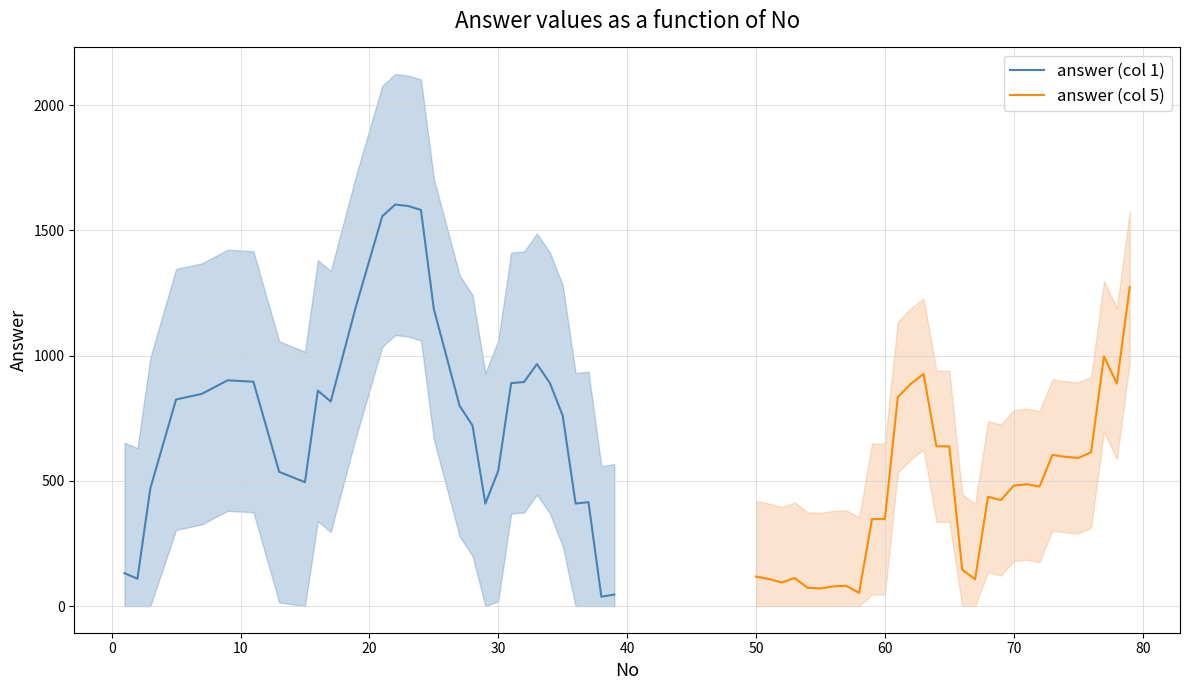

Reading left to right, what are all the values shown in this chart?

answer (col 1): 131.4	109.4	469.8	825.2	847.4	901.6	895.8	536.0	494.8	860.2	817.0	1204.4	1556.6	1603.2	1597.6	1581.6	1186.2	799.8	721.0	409.4	540.6	890.4	894.8	966.4	891.4	760.4	409.6	415.0	37.6	46.0
answer (col 5): 118.0	108.4	94.2	112.0	73.4	70.4	78.8	81.2	52.8	347.6	347.6	834.0	887.0	926.8	638.0	638.0	145.6	107.0	436.6	423.4	481.0	486.6	477.2	603.6	596.0	591.6	614.0	997.2	888.4	1274.0